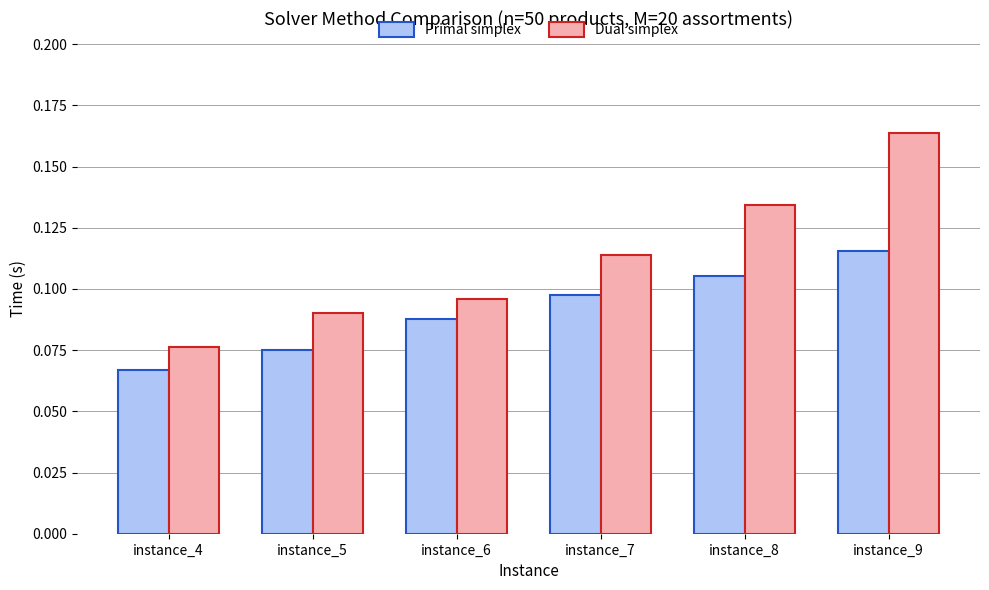

True or false: Dual simplex has a value of 0.0 at instance_8.

False